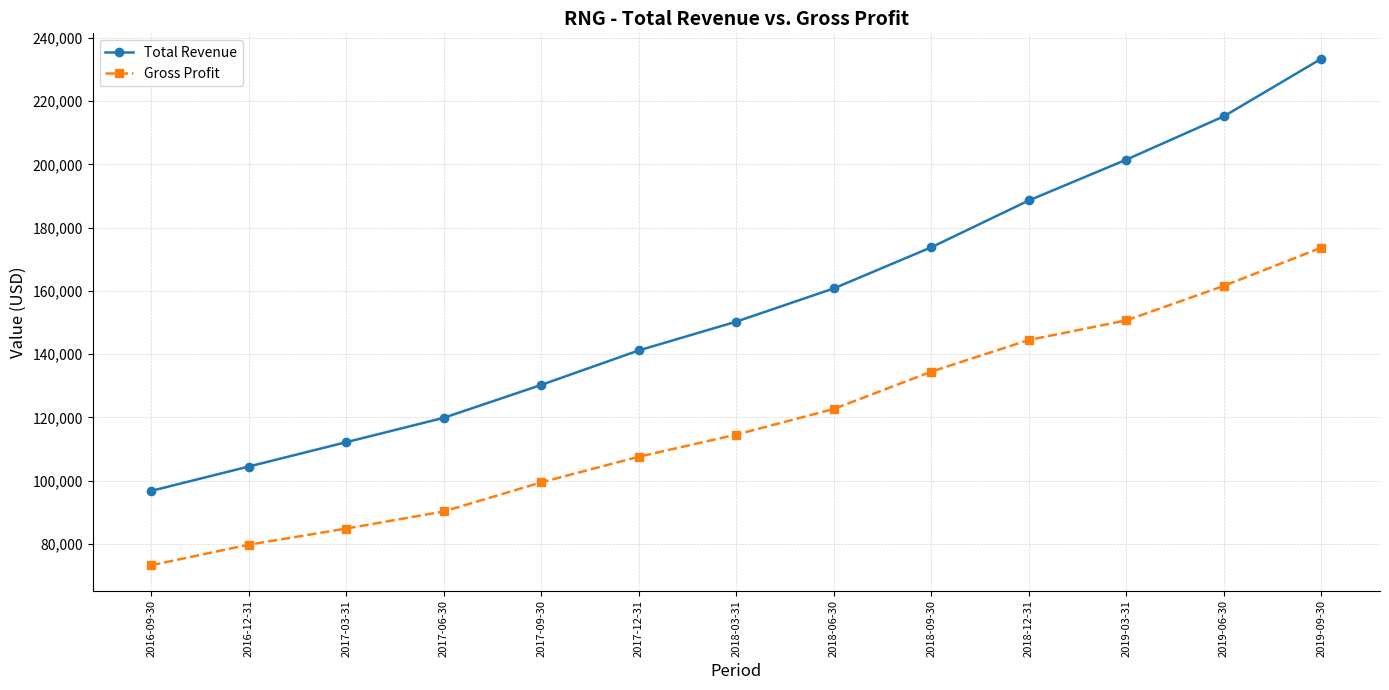

Rank the series by their average value, from lowest to highest.

Gross Profit, Total Revenue